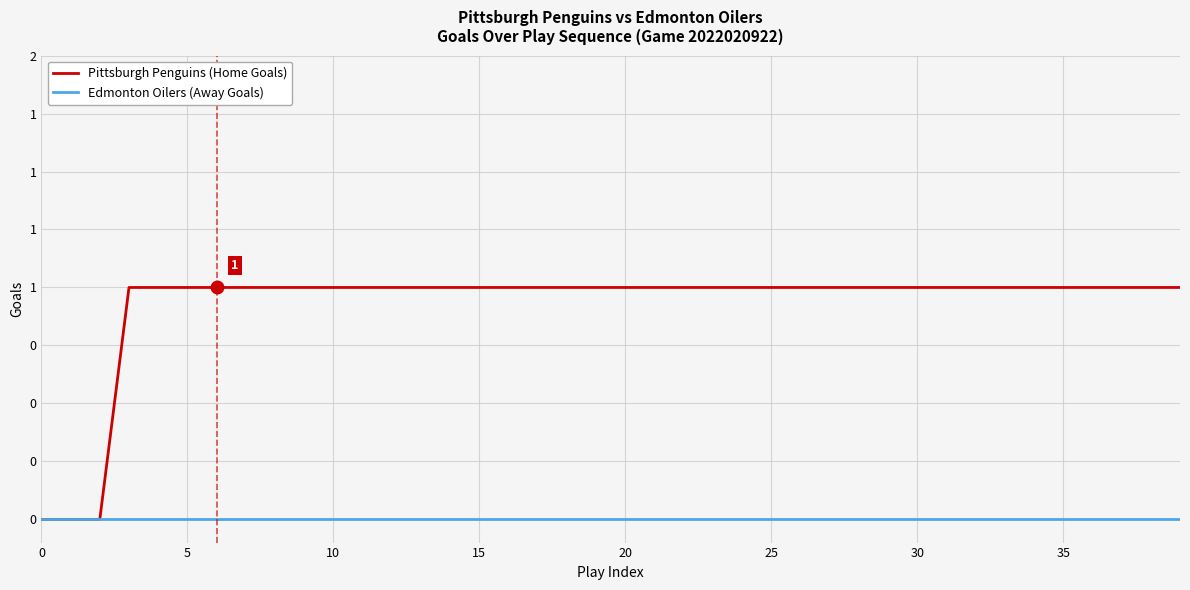

True or false: Pittsburgh Penguins (Home Goals) and Edmonton Oilers (Away Goals) cross at least once.

False